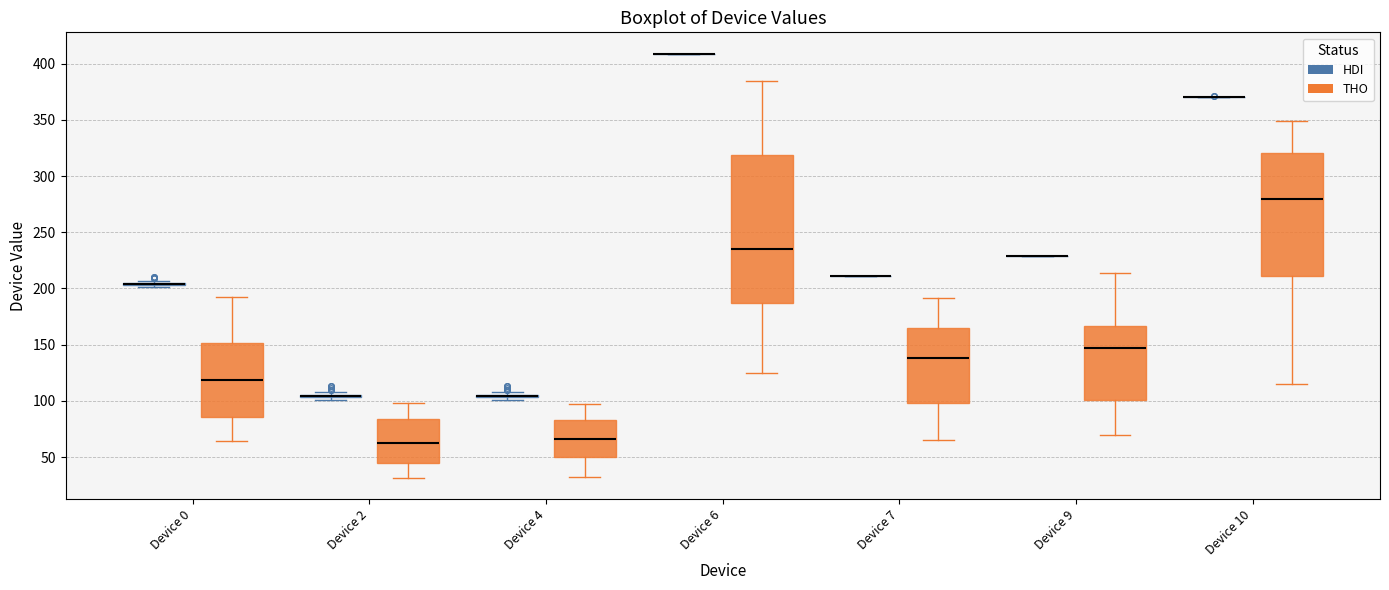

Reading left to right, transcribe this box plot: for each box, give where its median line is, the range the box spans, and where its two whiskers end, as read against the y-axis. The values are not printed on the chart, so give them approximately, as read against the axis.

Device 0 (HDI): box collapsed to a line at 205, whiskers 200 to 205
Device 0 (THO): median 120, box 85 to 150, whiskers 65 to 195
Device 2 (HDI): box collapsed to a line at 105, whiskers 100 to 110
Device 2 (THO): median 60, box 45 to 85, whiskers 30 to 100
Device 4 (HDI): box collapsed to a line at 105, whiskers 100 to 110
Device 4 (THO): median 65, box 50 to 85, whiskers 35 to 95
Device 6 (HDI): box collapsed to a line at 410, whiskers 410 to 410
Device 6 (THO): median 235, box 185 to 320, whiskers 125 to 385
Device 7 (HDI): box collapsed to a line at 210, whiskers 210 to 210
Device 7 (THO): median 140, box 100 to 165, whiskers 65 to 190
Device 9 (HDI): box collapsed to a line at 230, whiskers 230 to 230
Device 9 (THO): median 145, box 100 to 165, whiskers 70 to 215
Device 10 (HDI): box collapsed to a line at 370, whiskers 370 to 370
Device 10 (THO): median 280, box 210 to 320, whiskers 115 to 350